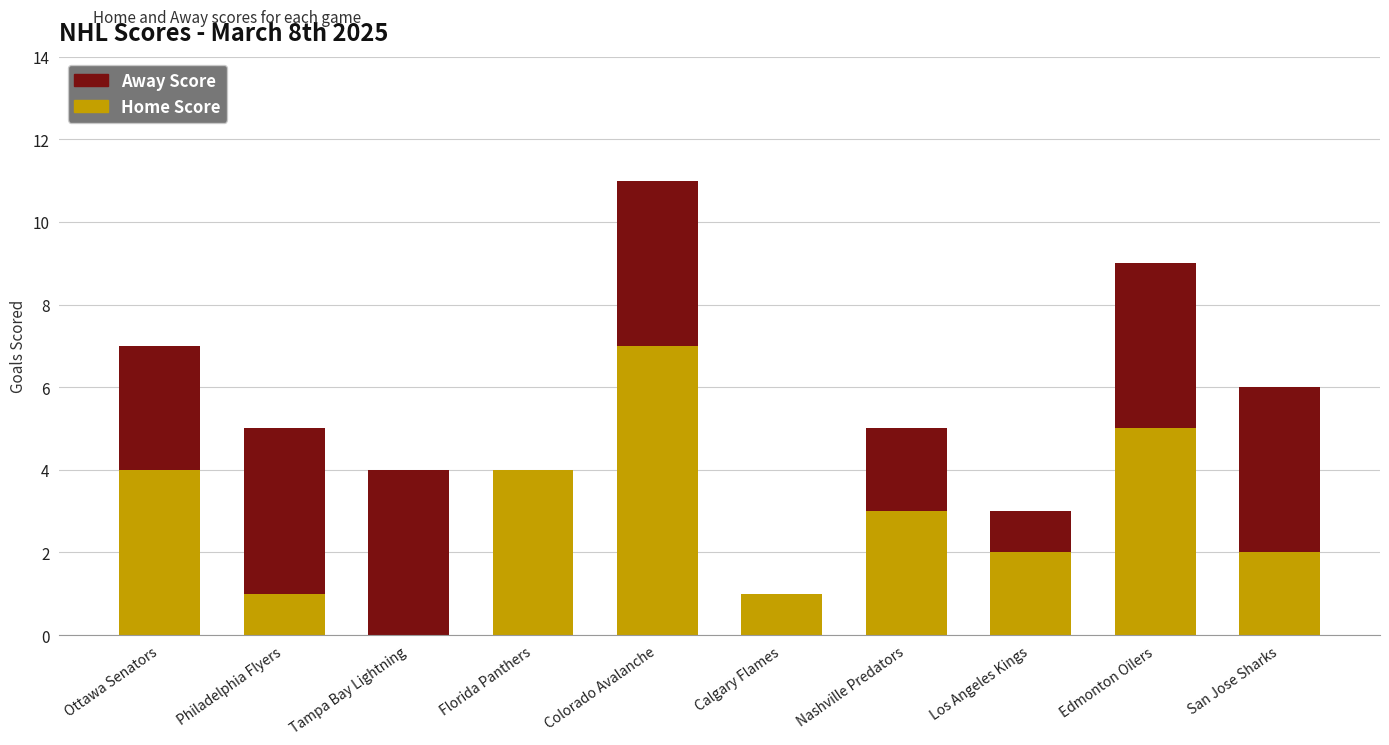

At which category is the sum across all series the highest?

Colorado Avalanche